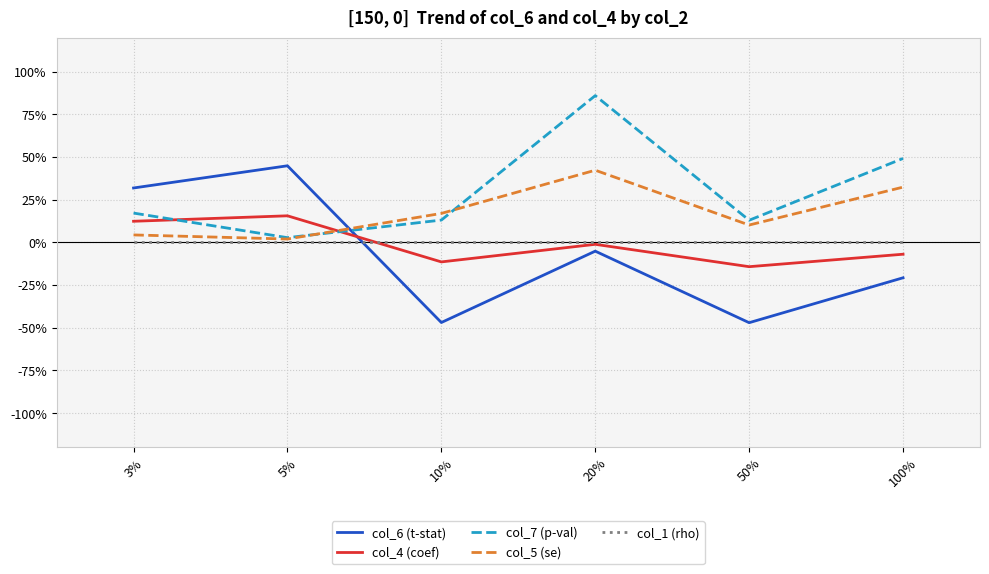

Does the chart display data point markers on the line(s)?

No